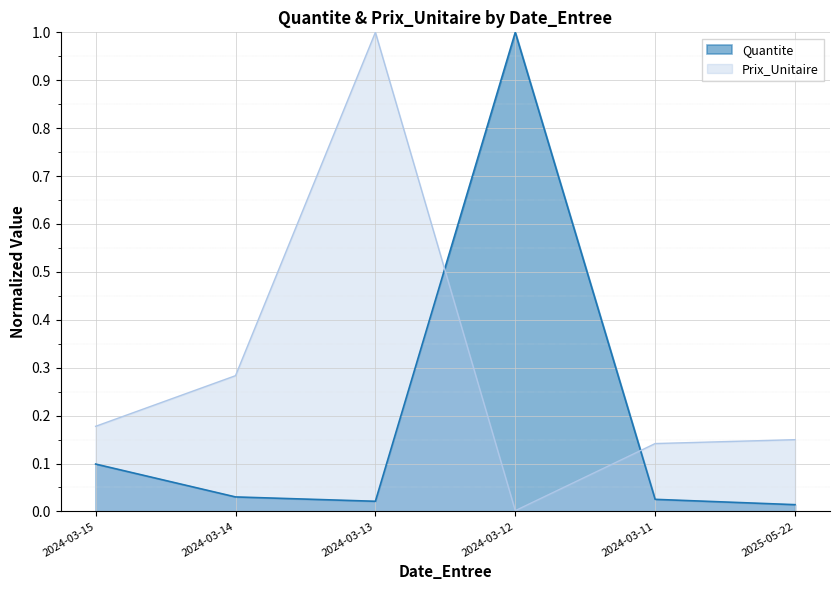

True or false: Prix_Unitaire has a value of 0.1 at 2024-03-14.

False